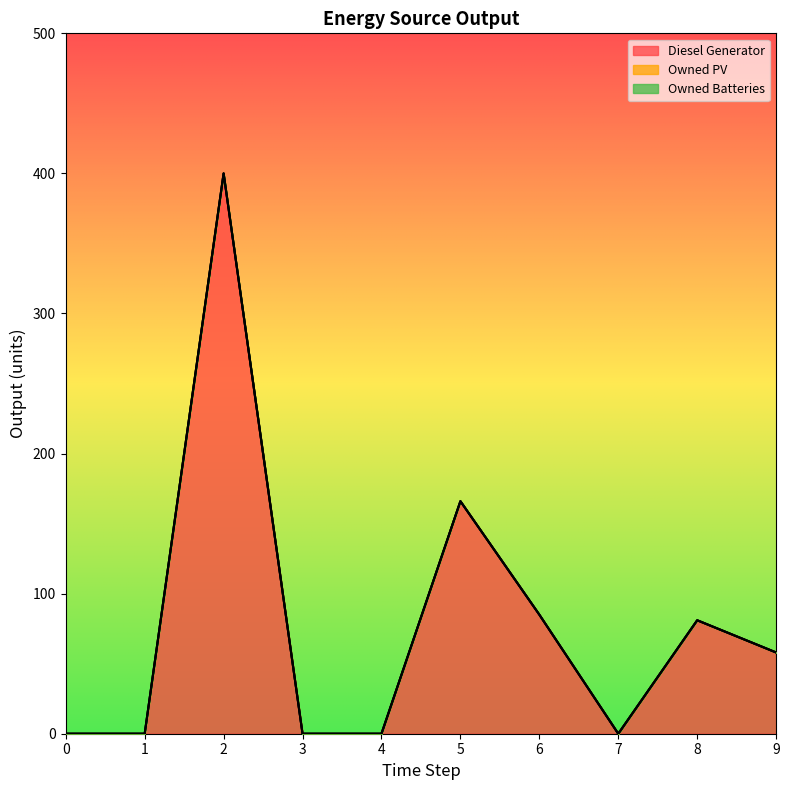

Does the chart display data point markers on the line(s)?

No